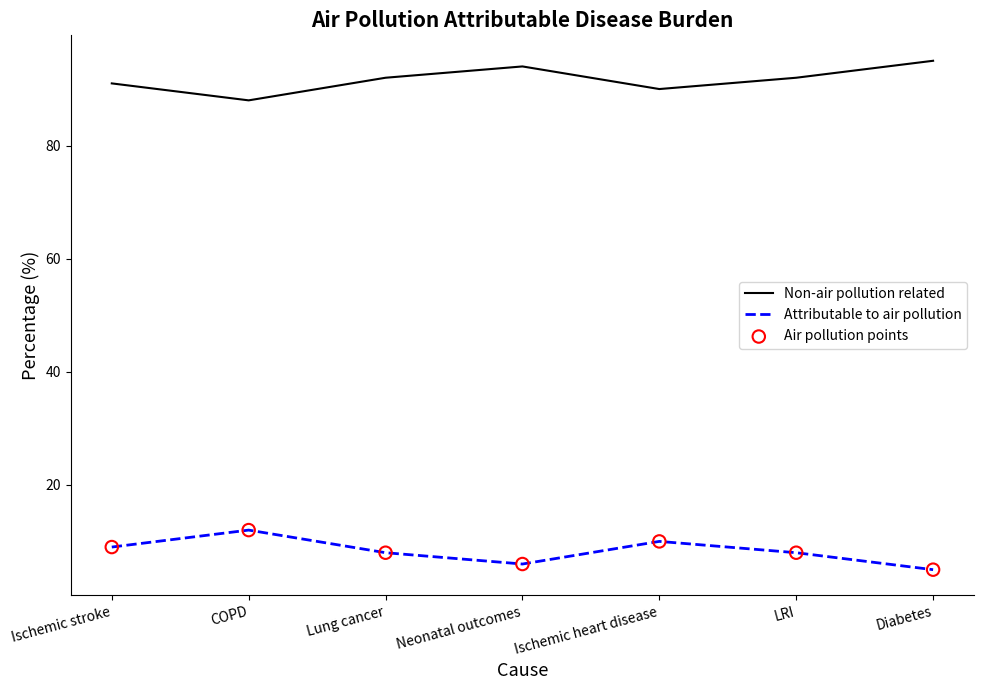

What is the total value across all series at Lung cancer?

100